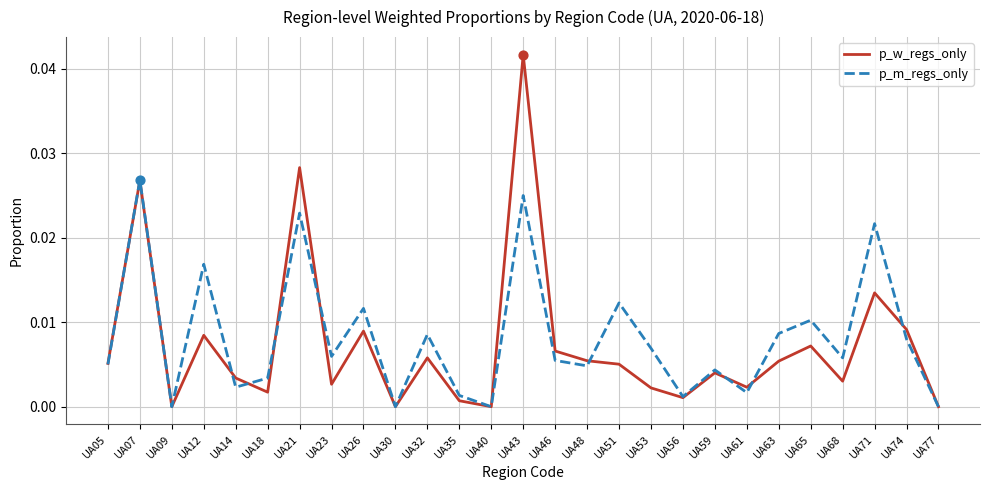

What are all the series names shown in the legend?

p_w_regs_only, p_m_regs_only